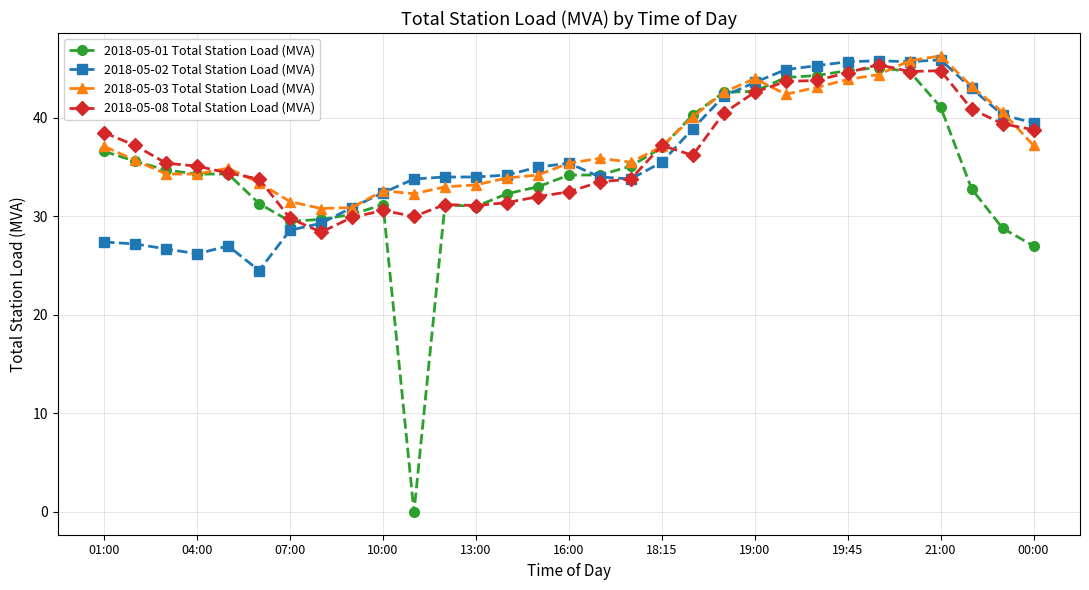

How many data points does each series have?

31